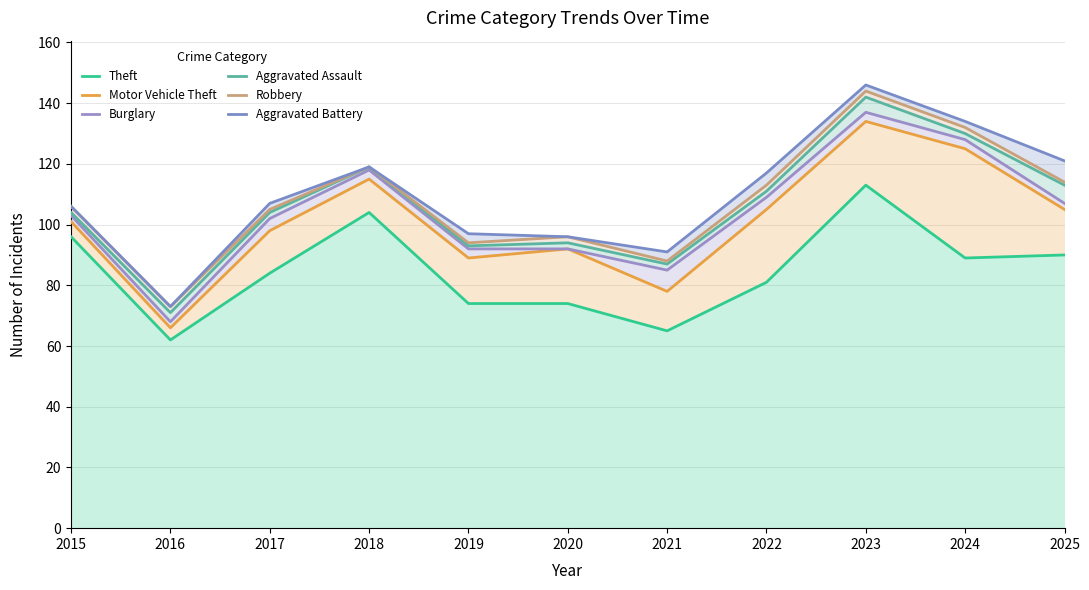

What is the maximum value shown in the chart?

146